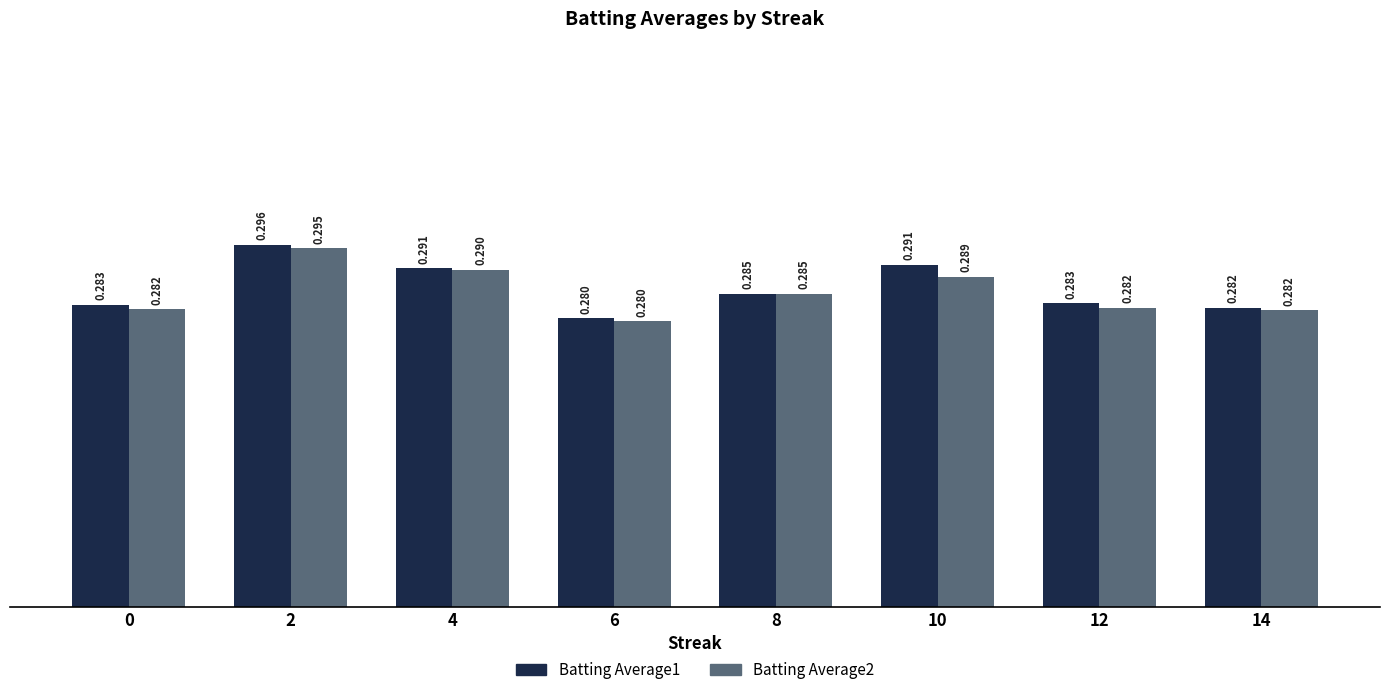

Is the value of Batting Average2 at 6 greater than the value of Batting Average1 at 14?

No